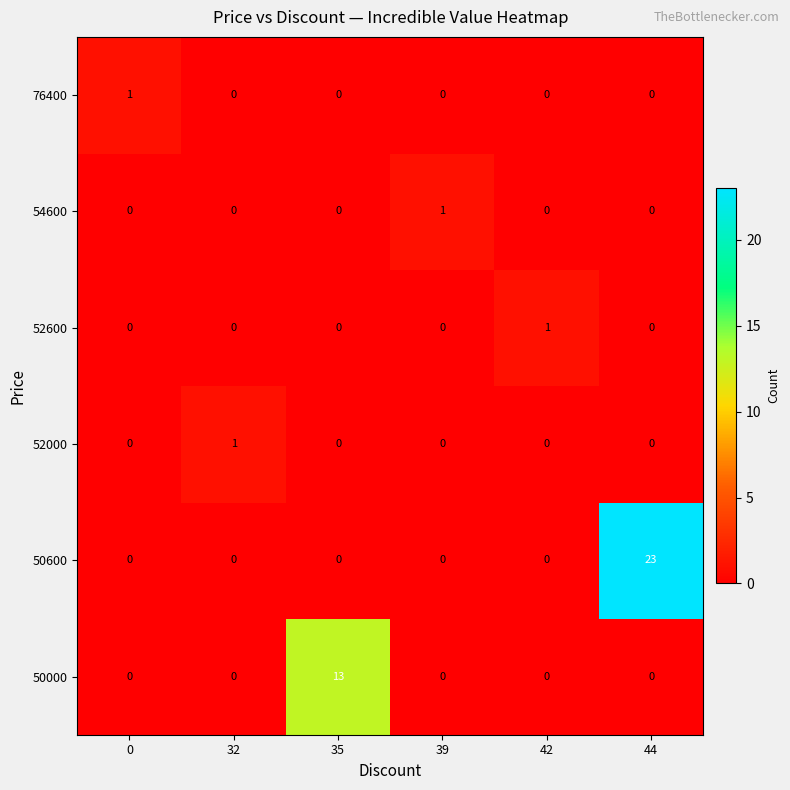

At which category does the chart reach its peak across all series?

44